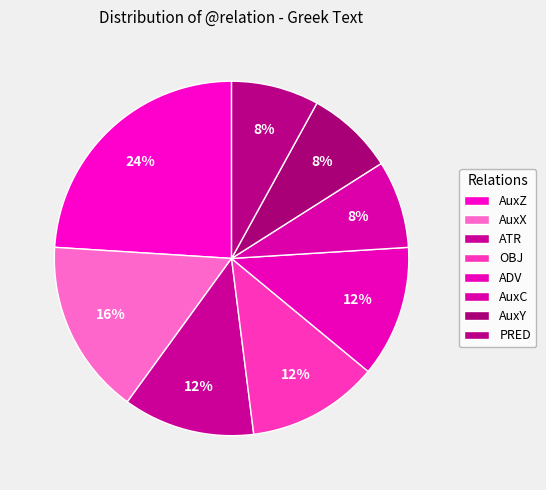

To the nearest percent, what is the difference between the largest and smallest slice percentages?

16%